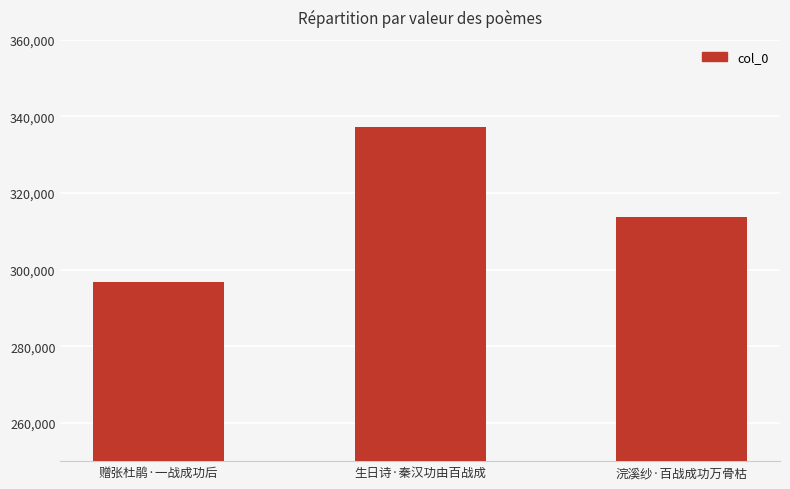

What is the sum of all values?

947939